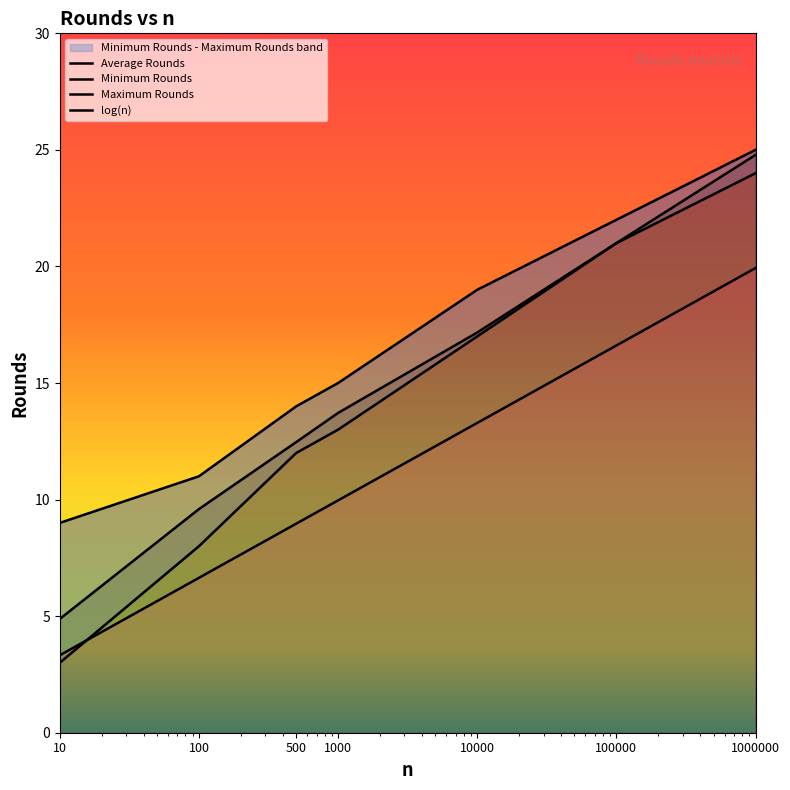

Which series has the largest range (max minus min)?

Minimum Rounds